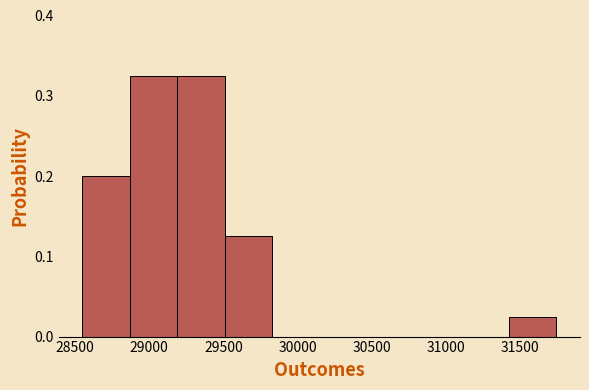

Reading left to right, list every bar in this chart as the range it spans on the x-axis followed by its height. Neither the bar edges nor the heights are printed on the chart, so give them approximately, as read against the axes.

28550 to 28850: 0.20
28850 to 29200: 0.33
29200 to 29500: 0.33
29500 to 29850: 0.13
29850 to 30150: 0
30150 to 30450: 0
30450 to 30800: 0
30800 to 31100: 0
31100 to 31400: 0
31400 to 31750: 0.03